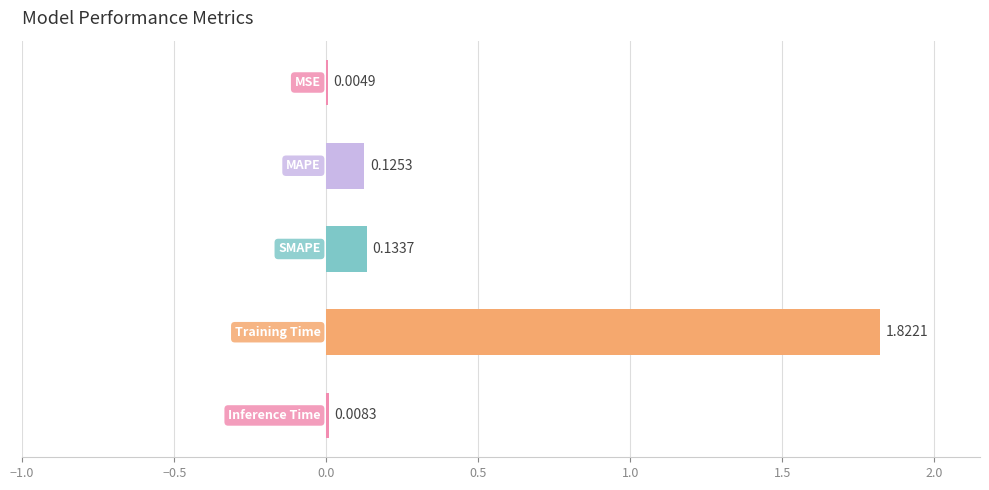

What is the sum of all values?

2.1